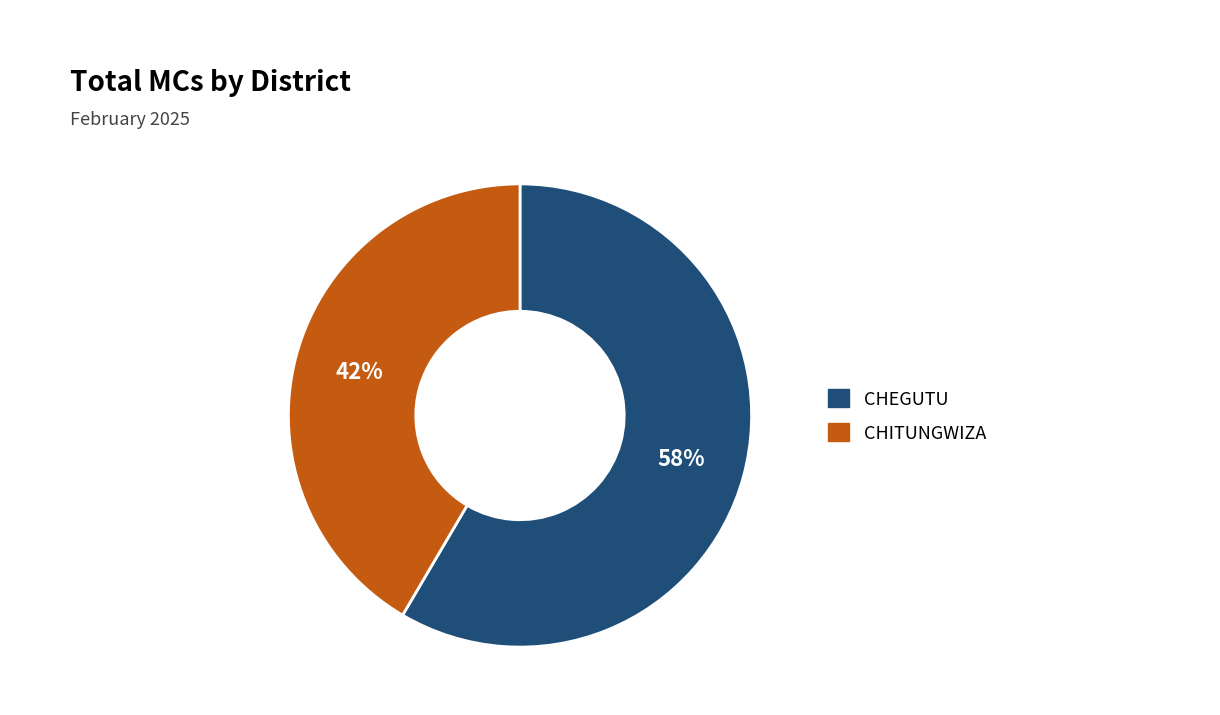

Is the sum of CHEGUTU and CHITUNGWIZA greater than half?

Yes